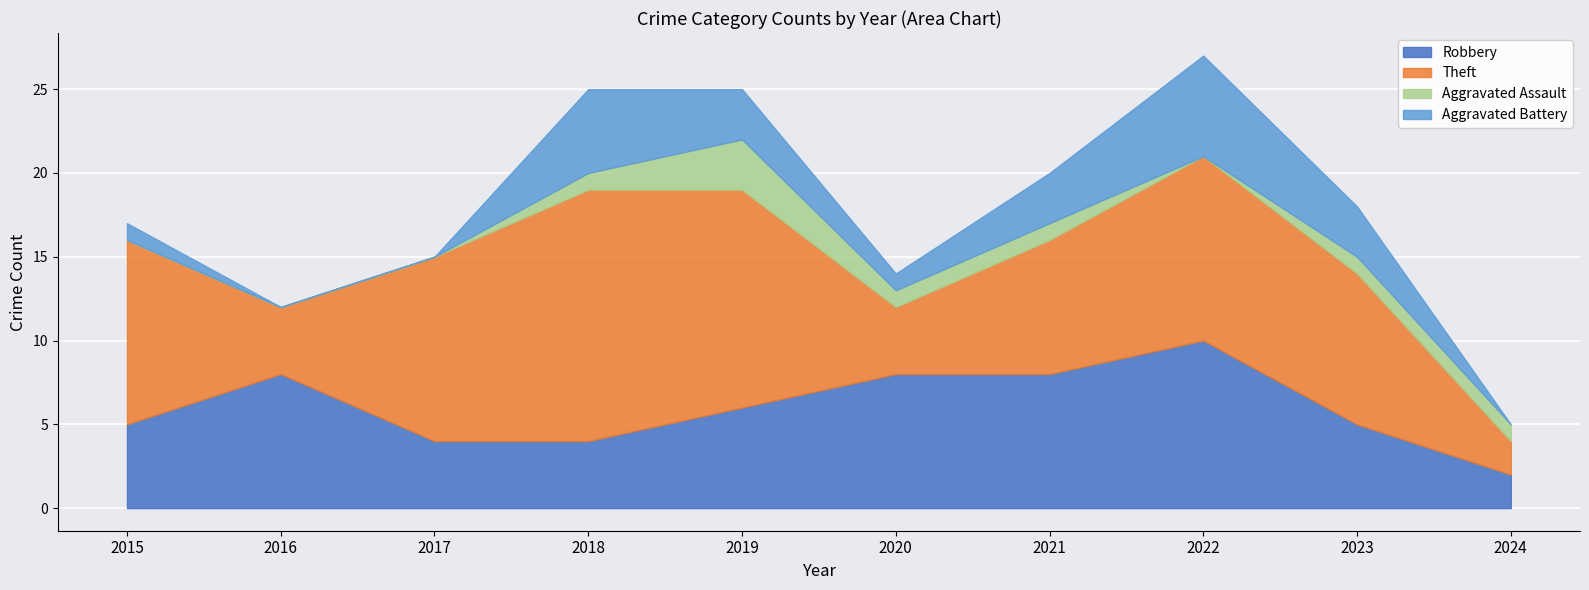

Which category has the lowest value across all series?

2015